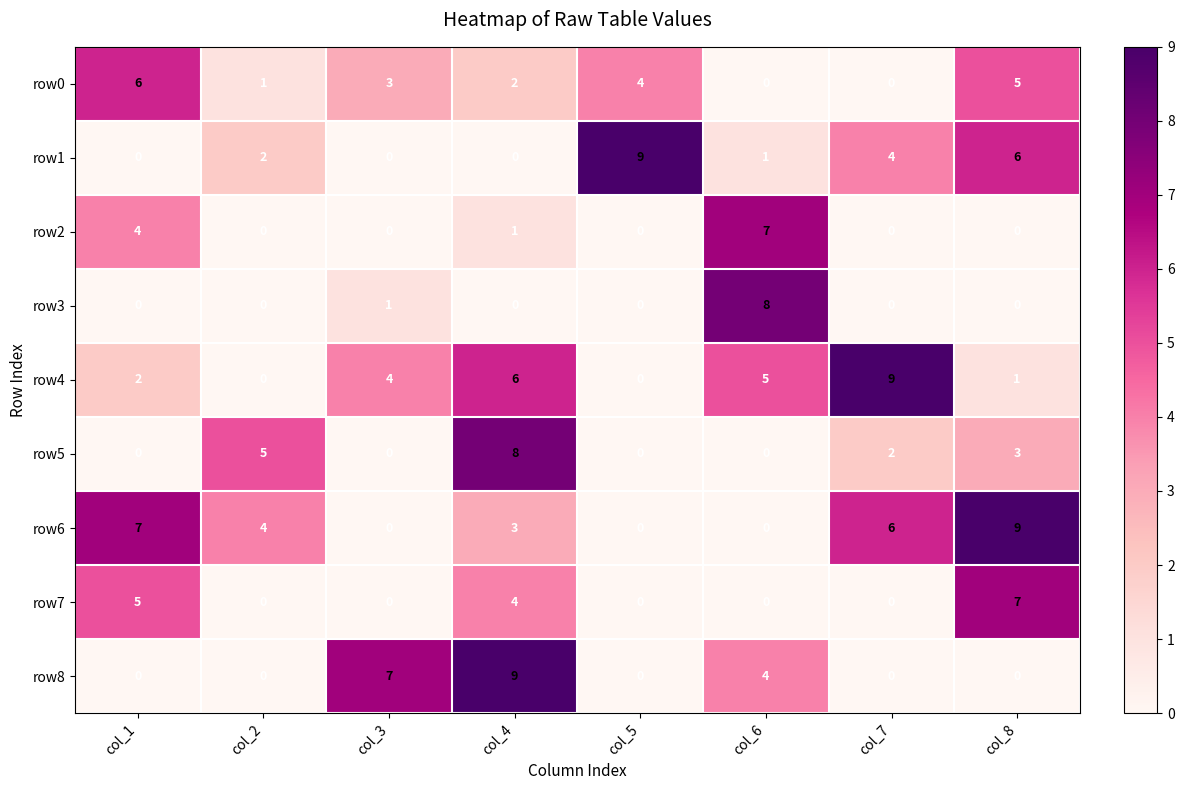

How many positive values does the row0 series have?

6